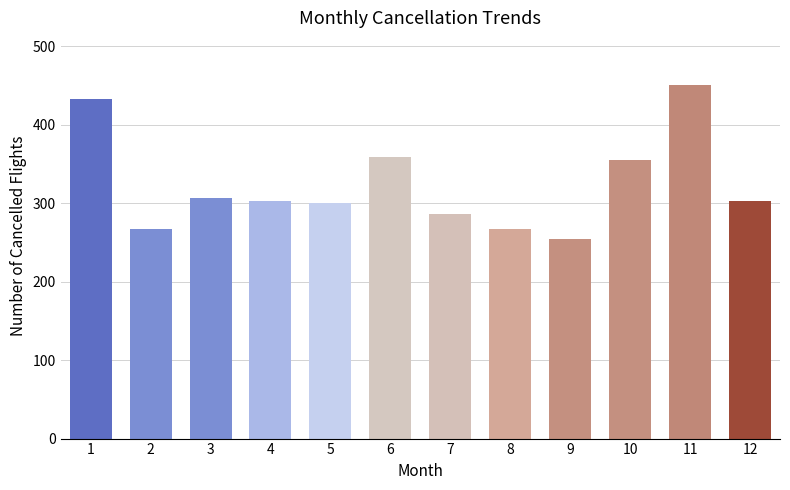

Count the number of categories in the chart.

12